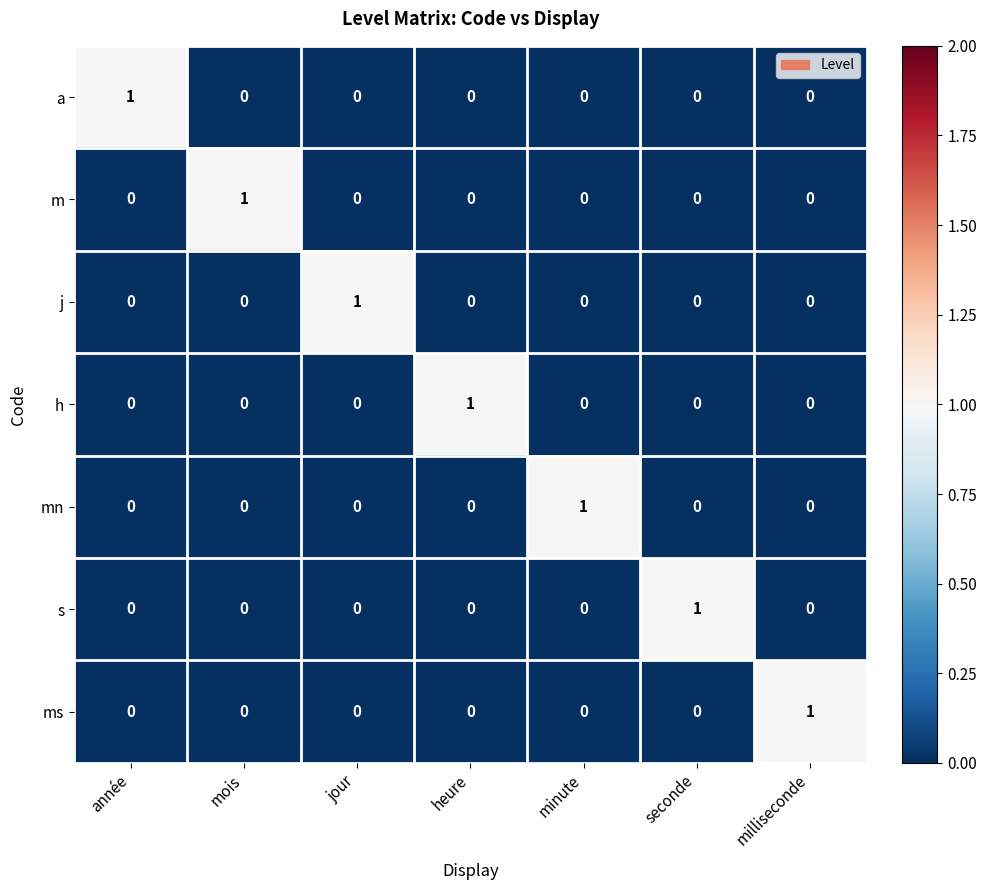

Count the number of categories in the chart.

7